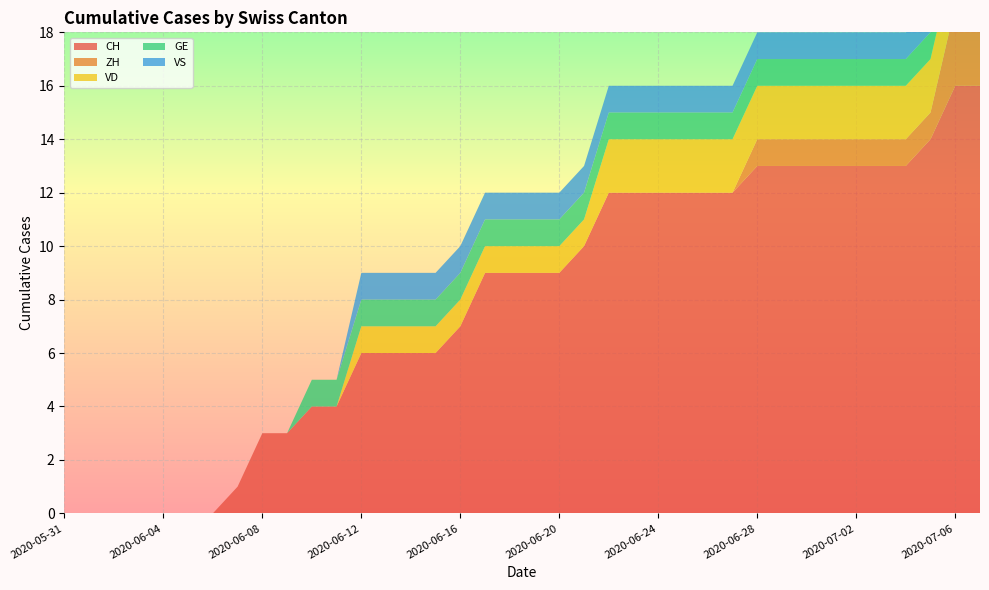

Reading right to left, list all the values displayed in this chart.

CH: 2020-07-07=16	2020-07-06=16	2020-07-05=14	2020-07-04=13	2020-07-03=13	2020-07-02=13	2020-07-01=13	2020-06-30=13	2020-06-29=13	2020-06-28=13	2020-06-27=12	2020-06-26=12	2020-06-25=12	2020-06-24=12	2020-06-23=12	2020-06-22=12	2020-06-21=10	2020-06-20=9	2020-06-19=9	2020-06-18=9	2020-06-17=9	2020-06-16=7	2020-06-15=6	2020-06-14=6	2020-06-13=6	2020-06-12=6	2020-06-11=4	2020-06-10=4	2020-06-09=3	2020-06-08=3	2020-06-07=1	2020-06-06=0	2020-06-05=0	2020-06-04=0	2020-06-03=0	2020-06-02=0	2020-06-01=0	2020-05-31=0
ZH: 2020-07-07=3	2020-07-06=3	2020-07-05=1	2020-07-04=1	2020-07-03=1	2020-07-02=1	2020-07-01=1	2020-06-30=1	2020-06-29=1	2020-06-28=1	2020-06-27=0	2020-06-26=0	2020-06-25=0	2020-06-24=0	2020-06-23=0	2020-06-22=0	2020-06-21=0	2020-06-20=0	2020-06-19=0	2020-06-18=0	2020-06-17=0	2020-06-16=0	2020-06-15=0	2020-06-14=0	2020-06-13=0	2020-06-12=0	2020-06-11=0	2020-06-10=0	2020-06-09=0	2020-06-08=0	2020-06-07=0	2020-06-06=0	2020-06-05=0	2020-06-04=0	2020-06-03=0	2020-06-02=0	2020-06-01=0	2020-05-31=0
VD: 2020-07-07=2	2020-07-06=2	2020-07-05=2	2020-07-04=2	2020-07-03=2	2020-07-02=2	2020-07-01=2	2020-06-30=2	2020-06-29=2	2020-06-28=2	2020-06-27=2	2020-06-26=2	2020-06-25=2	2020-06-24=2	2020-06-23=2	2020-06-22=2	2020-06-21=1	2020-06-20=1	2020-06-19=1	2020-06-18=1	2020-06-17=1	2020-06-16=1	2020-06-15=1	2020-06-14=1	2020-06-13=1	2020-06-12=1	2020-06-11=0	2020-06-10=0	2020-06-09=0	2020-06-08=0	2020-06-07=0	2020-06-06=0	2020-06-05=0	2020-06-04=0	2020-06-03=0	2020-06-02=0	2020-06-01=0	2020-05-31=0
GE: 2020-07-07=1	2020-07-06=1	2020-07-05=1	2020-07-04=1	2020-07-03=1	2020-07-02=1	2020-07-01=1	2020-06-30=1	2020-06-29=1	2020-06-28=1	2020-06-27=1	2020-06-26=1	2020-06-25=1	2020-06-24=1	2020-06-23=1	2020-06-22=1	2020-06-21=1	2020-06-20=1	2020-06-19=1	2020-06-18=1	2020-06-17=1	2020-06-16=1	2020-06-15=1	2020-06-14=1	2020-06-13=1	2020-06-12=1	2020-06-11=1	2020-06-10=1	2020-06-09=0	2020-06-08=0	2020-06-07=0	2020-06-06=0	2020-06-05=0	2020-06-04=0	2020-06-03=0	2020-06-02=0	2020-06-01=0	2020-05-31=0
VS: 2020-07-07=1	2020-07-06=1	2020-07-05=1	2020-07-04=1	2020-07-03=1	2020-07-02=1	2020-07-01=1	2020-06-30=1	2020-06-29=1	2020-06-28=1	2020-06-27=1	2020-06-26=1	2020-06-25=1	2020-06-24=1	2020-06-23=1	2020-06-22=1	2020-06-21=1	2020-06-20=1	2020-06-19=1	2020-06-18=1	2020-06-17=1	2020-06-16=1	2020-06-15=1	2020-06-14=1	2020-06-13=1	2020-06-12=1	2020-06-11=0	2020-06-10=0	2020-06-09=0	2020-06-08=0	2020-06-07=0	2020-06-06=0	2020-06-05=0	2020-06-04=0	2020-06-03=0	2020-06-02=0	2020-06-01=0	2020-05-31=0